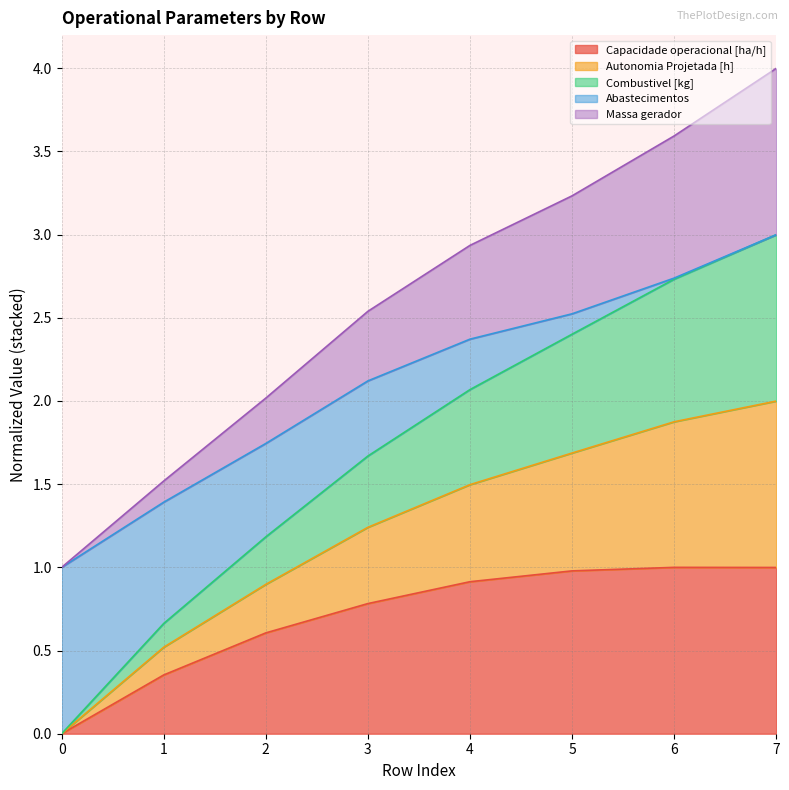

What is the difference between the maximum and minimum values in the Combustivel [kg] series?

3.0